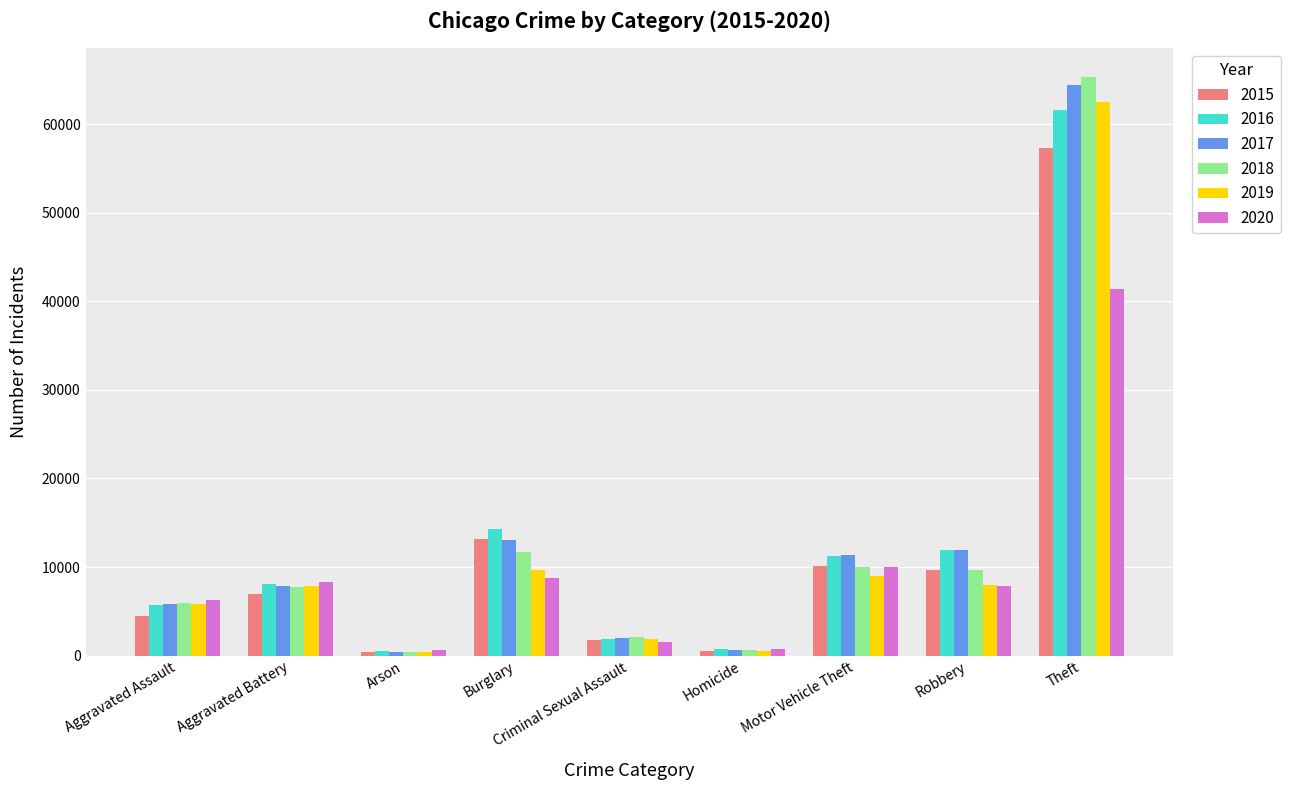

Between Aggravated Battery and Criminal Sexual Assault, which series saw the biggest shift?

2020